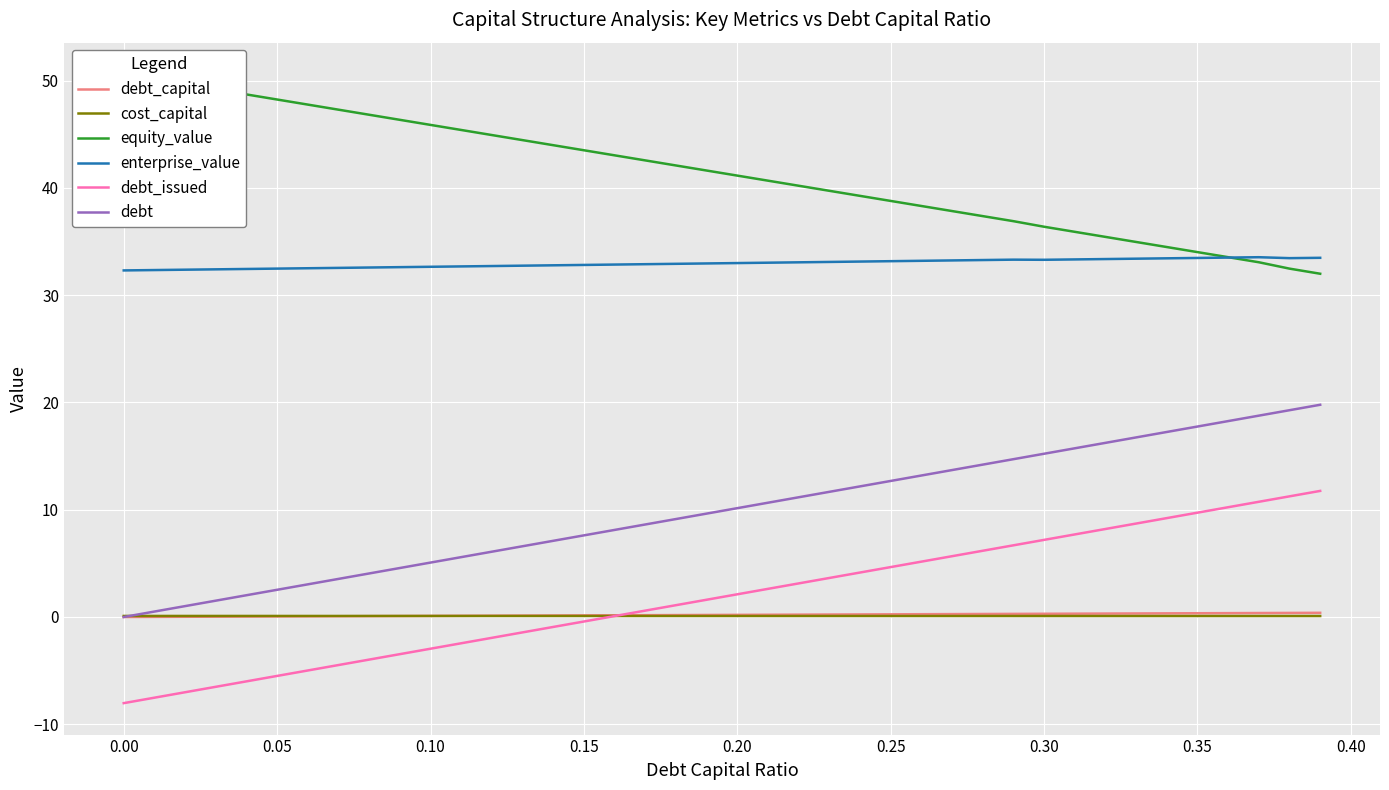

Count the number of categories in the chart.

40